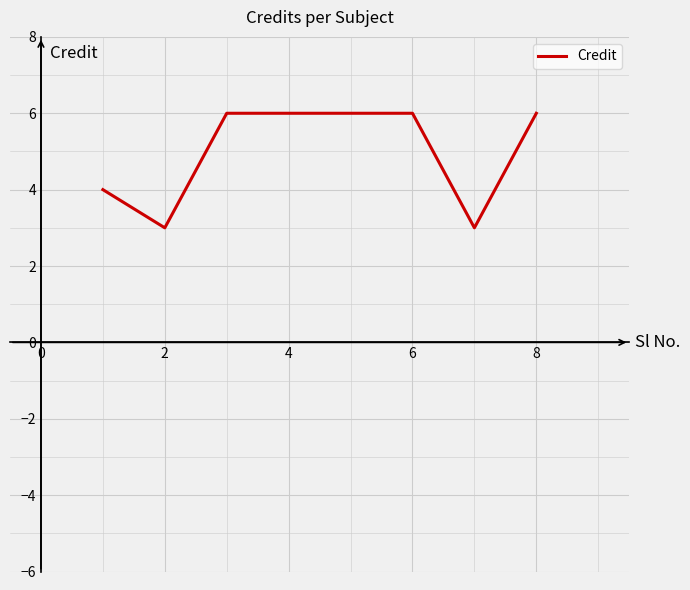

Is this an area chart (filled region under the line)?

No